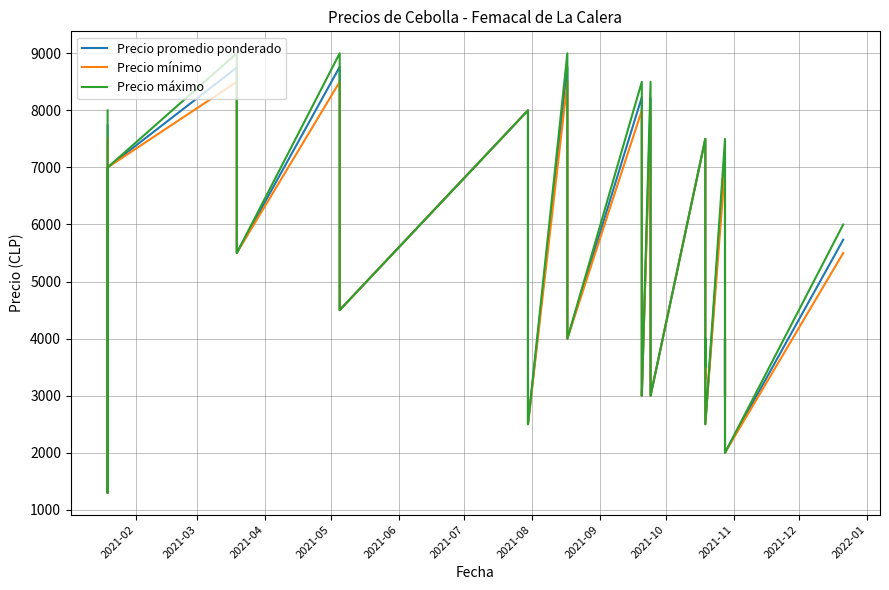

What is the smallest value displayed?

1300